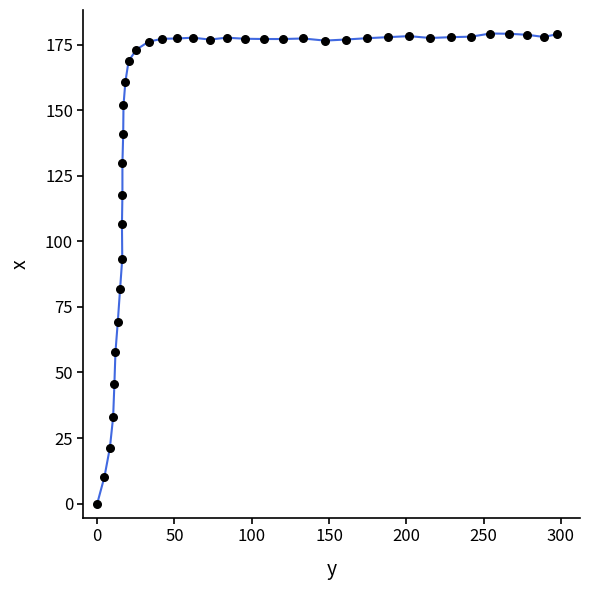

What is the range of X values (max minus min)?

297.5